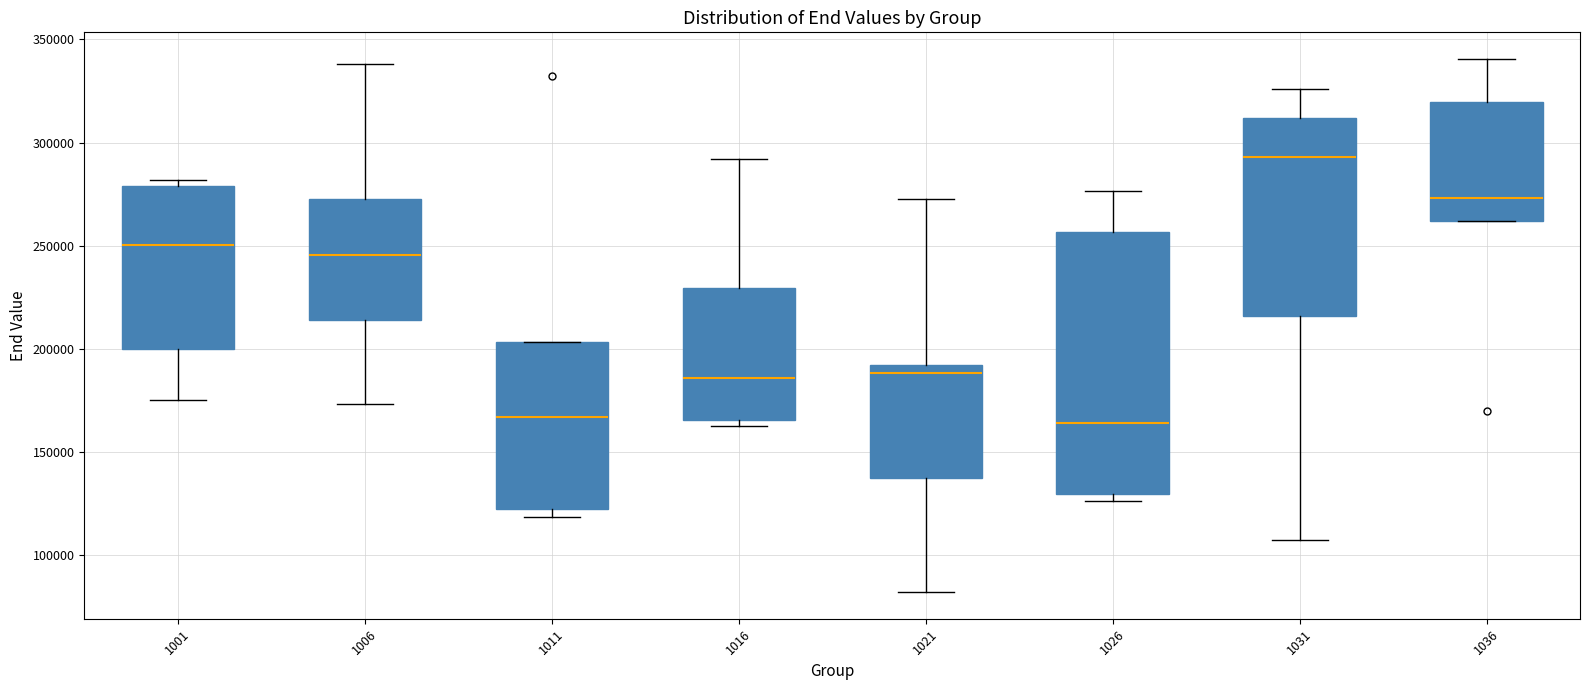

Reading left to right, transcribe this box plot: for each box, give where its median line is, the range the box spans, and where its two whiskers end, as read against the y-axis. The values are not printed on the chart, so give them approximately, as read against the axis.

1001: median 250000, box 200000 to 280000, whiskers 175000 to 280000 (just above the box's upper edge)
1006: median 245000, box 215000 to 275000, whiskers 175000 to 340000
1011: median 165000, box 125000 to 205000, whiskers 120000 to 205000
1016: median 185000, box 165000 to 230000, whiskers 165000 (just below the box's lower edge) to 290000
1021: median 190000 (just below the box's upper edge), box 140000 to 190000, whiskers 80000 to 275000
1026: median 165000, box 130000 to 255000, whiskers 125000 to 275000
1031: median 295000, box 215000 to 310000, whiskers 105000 to 325000
1036: median 275000, box 260000 to 320000, whiskers 260000 to 340000